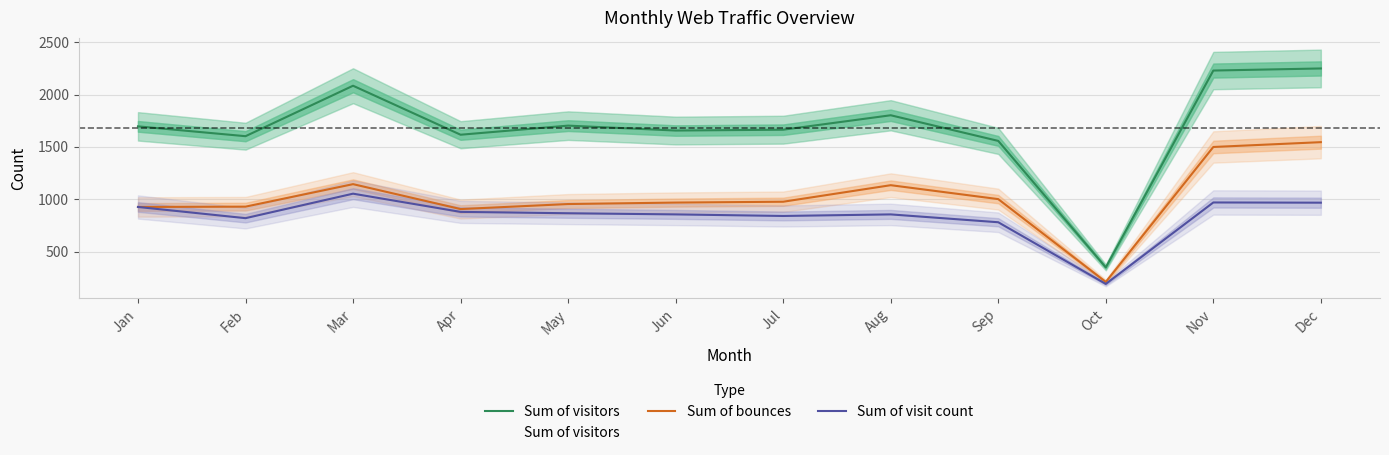

Is the value of Sum of visitors at Nov greater than the value of Sum of visit count at Jun?

Yes